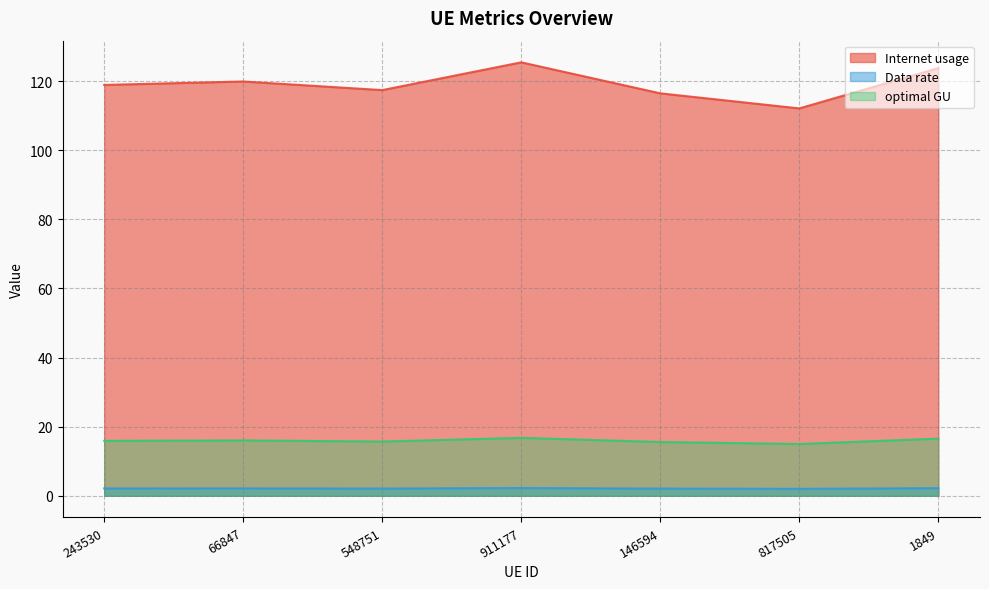

Reading left to right, extract all data points from this chart.

Internet usage: 118.9	119.9	117.4	125.4	116.5	112.1	123.8
Data rate: 2.1	2.1	2.1	2.2	2.1	2.0	2.2
optimal GU: 15.9	16.0	15.7	16.8	15.6	15.0	16.5